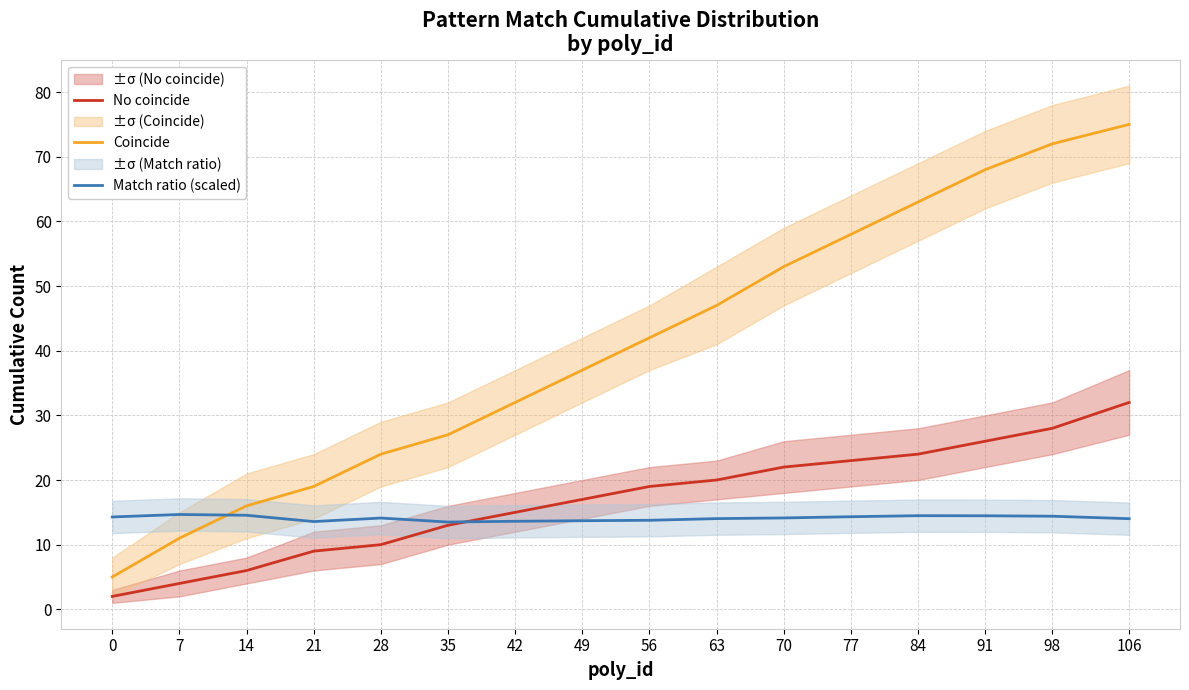

How many data points in Match ratio (scaled) are above 14?

11